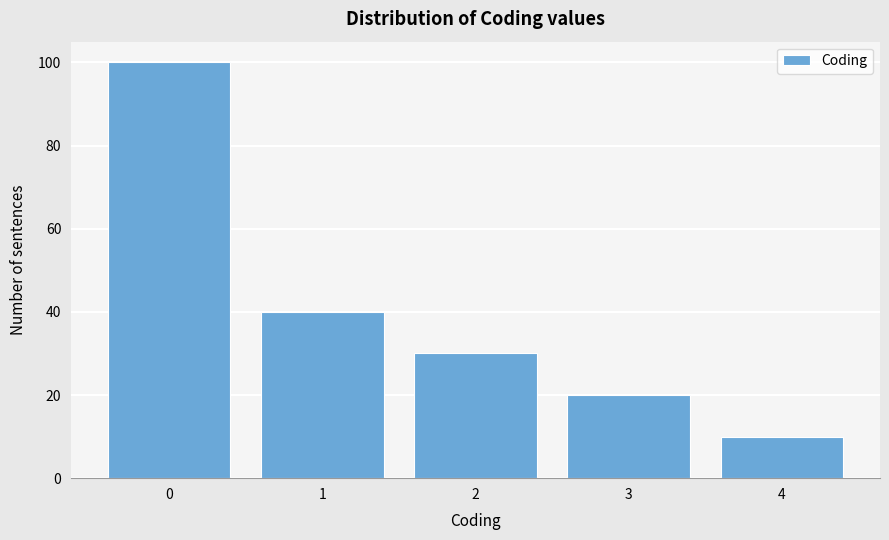

Reading left to right, transcribe all the data shown in this chart.

0=100	1=40	2=30	3=20	4=10